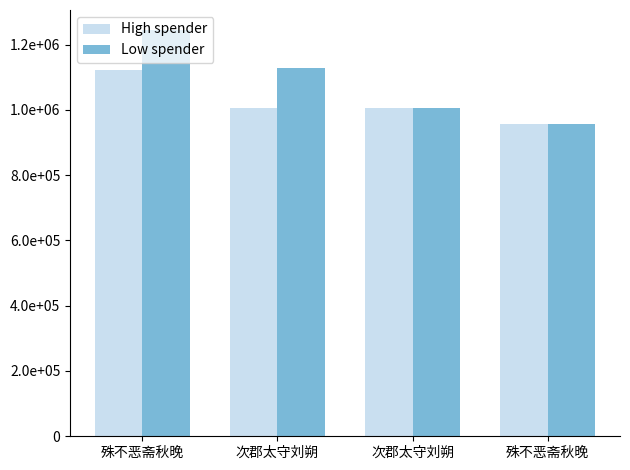

Which has a higher value, 殊不恶斋秋晚 or 次郡太守刘朔?

次郡太守刘朔